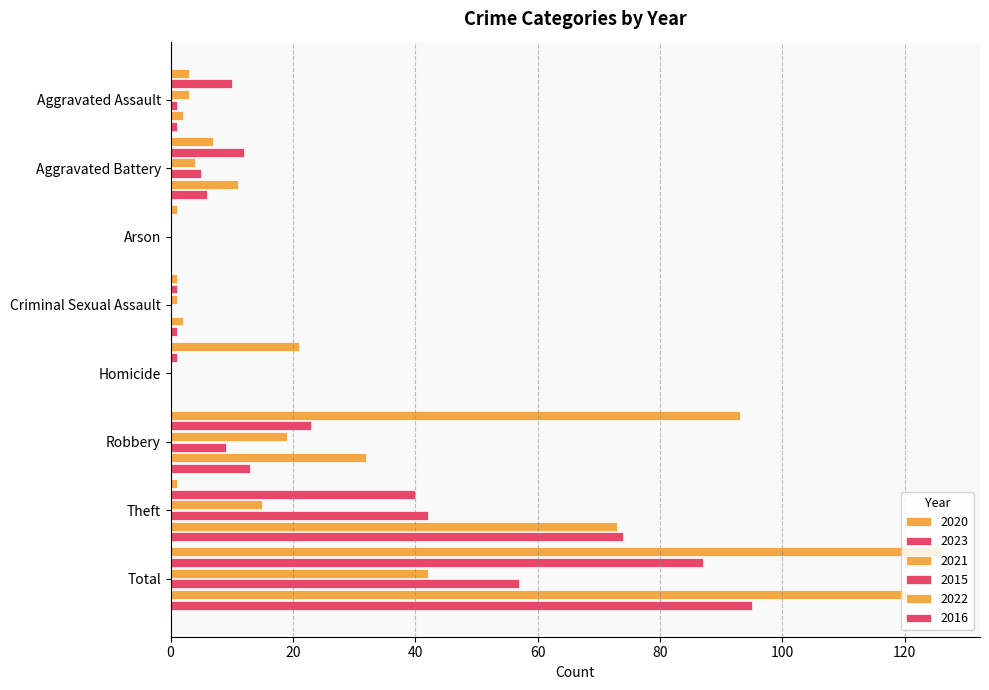

Which category has the highest value across all series?

Total